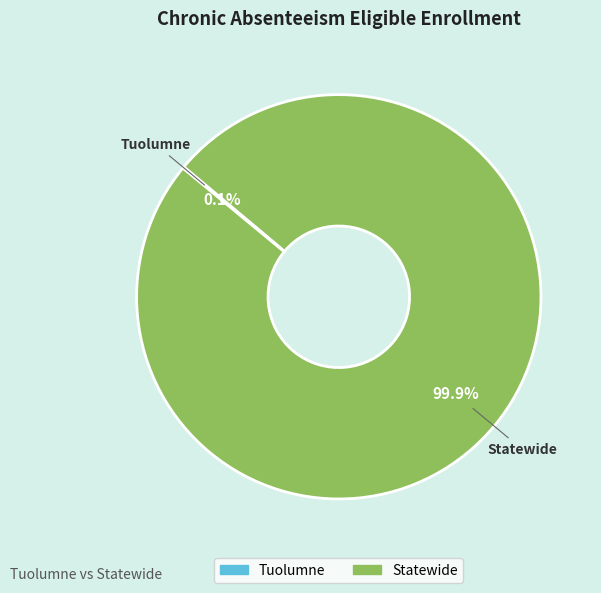

Is there any slice that represents more than half of the pie?

Yes